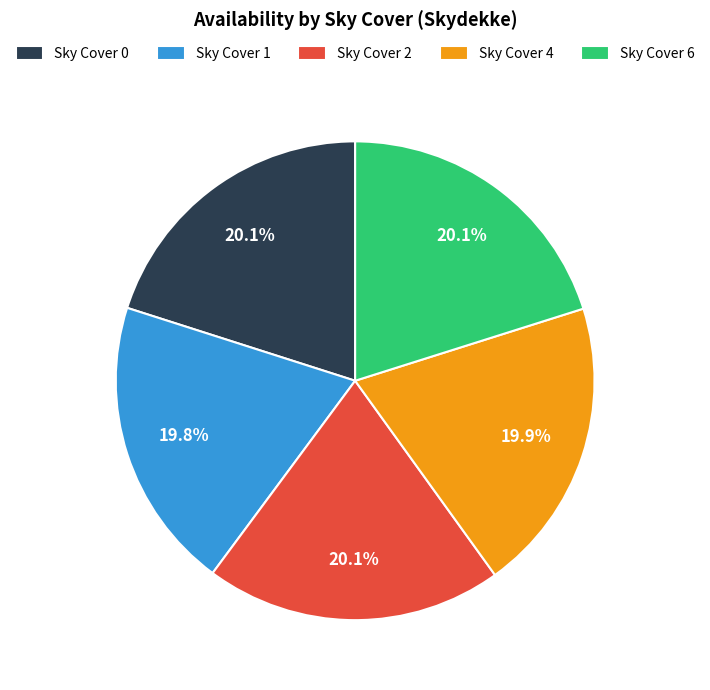

How much of the chart is everything except Sky Cover 4?

80.1%